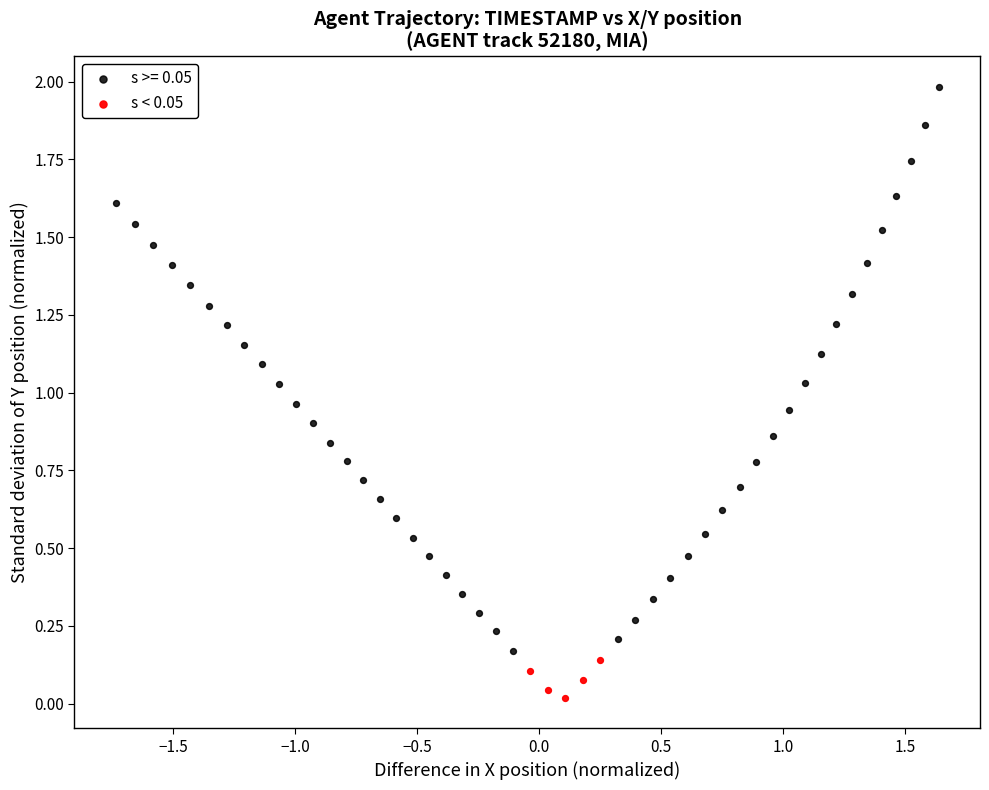

Which series contains the lowest Y value?

s < 0.05